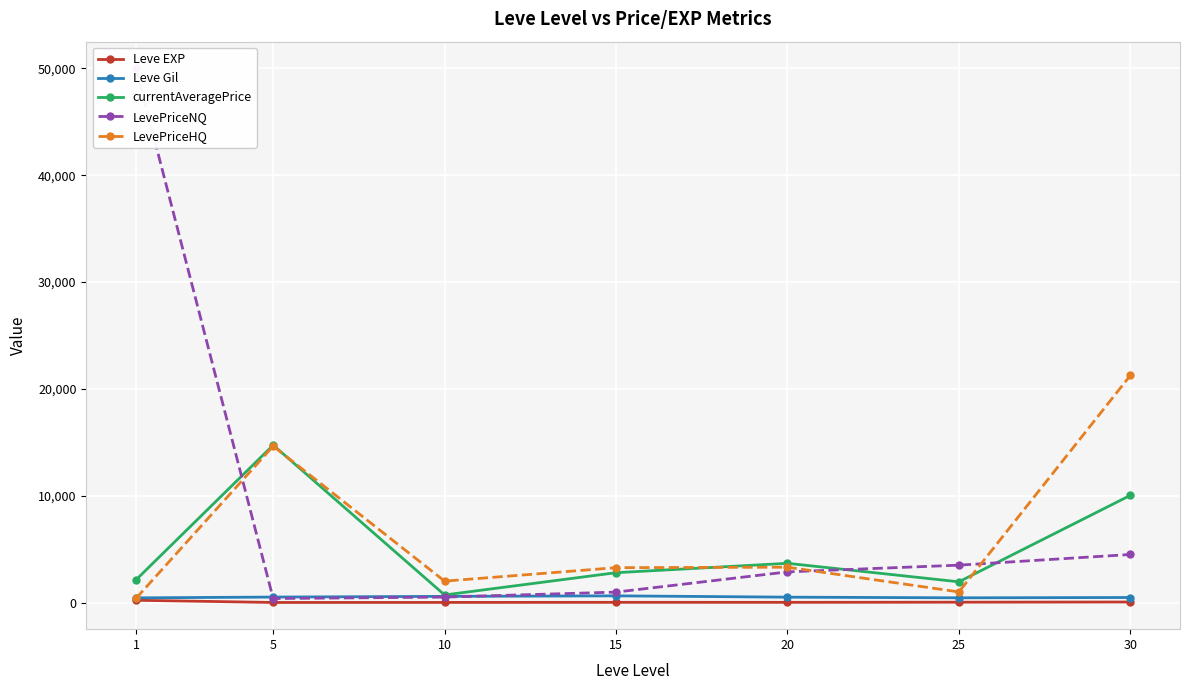

What is the approximate value of LevePriceNQ at 5?

370.2